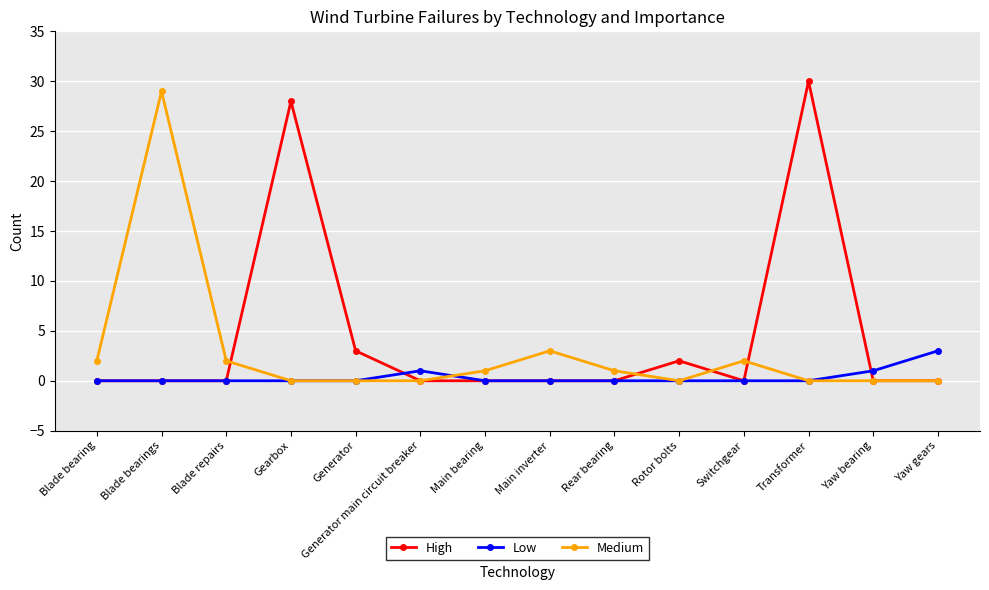

Which series has the largest total across all categories?

High